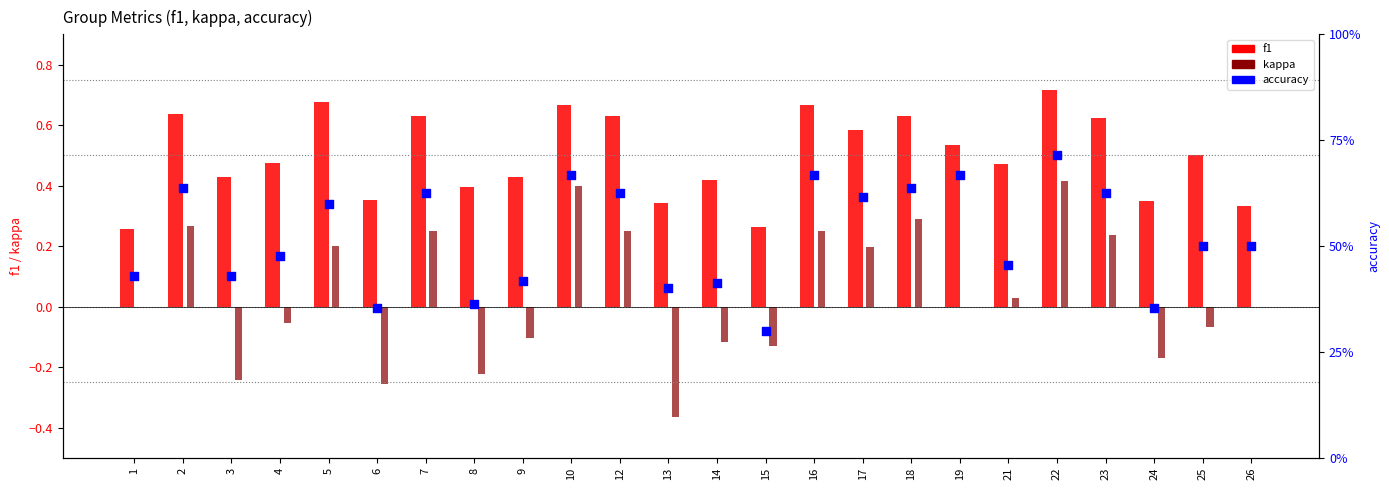

What is the total value across all series at 24?

0.5